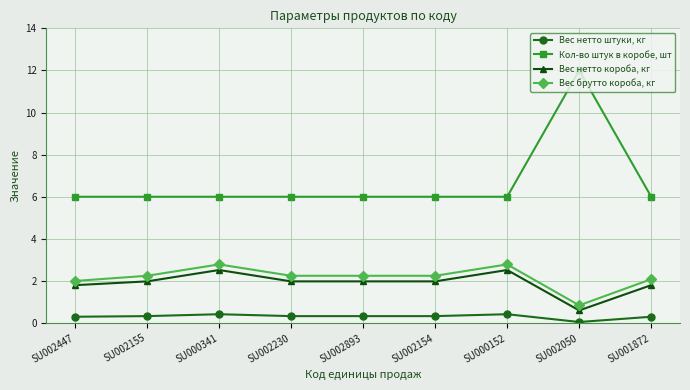

What is the maximum value shown in the chart?

12.0